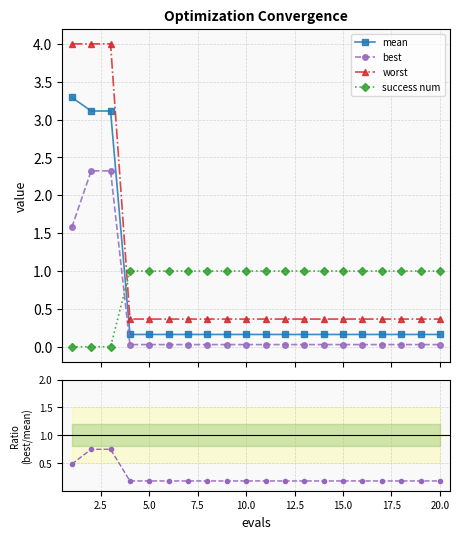

Which series ends up on top after the final intersection of success num and worst?

success num